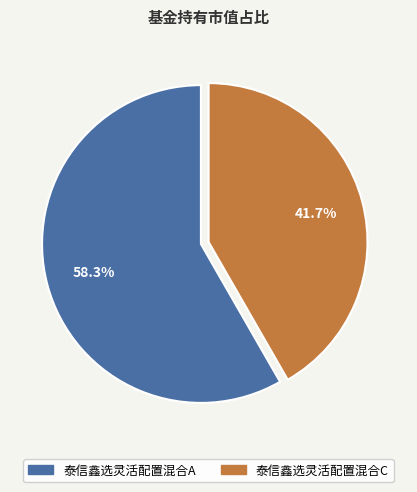

How many slices are in this pie chart?

2